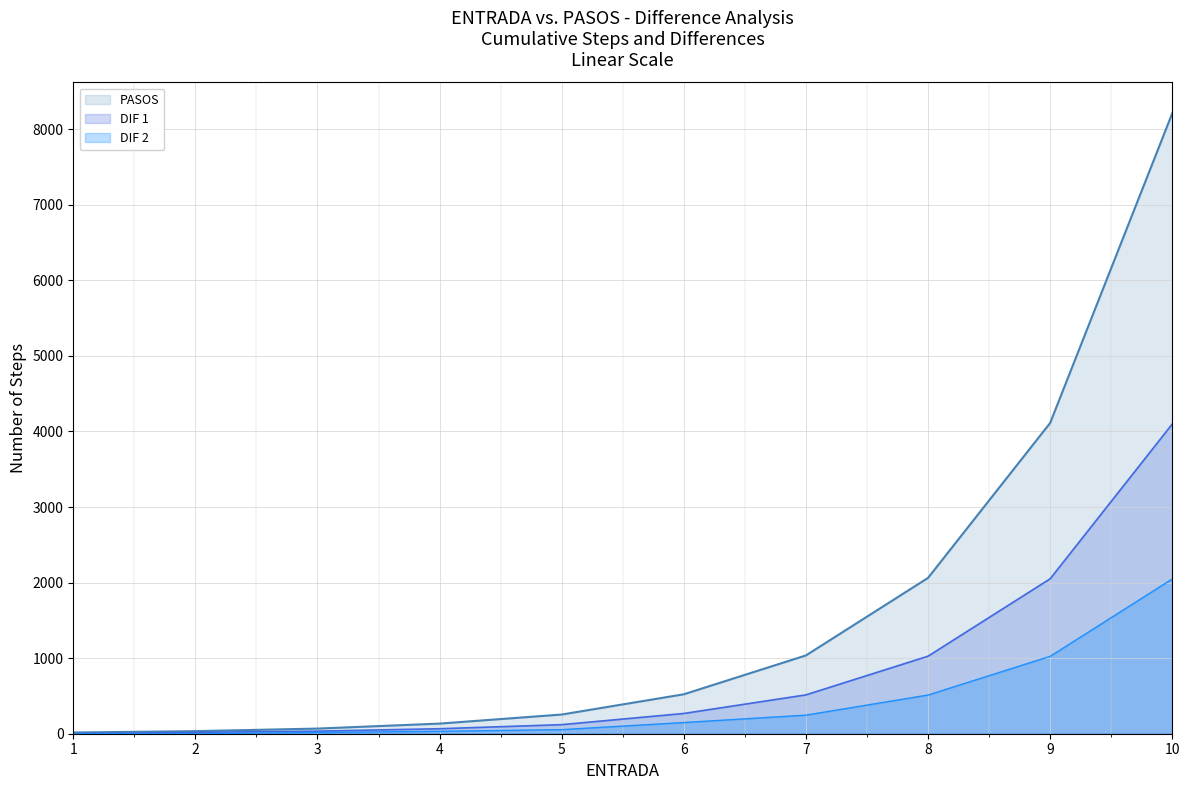

Which category has the lowest value in the DIF 2 series?

1